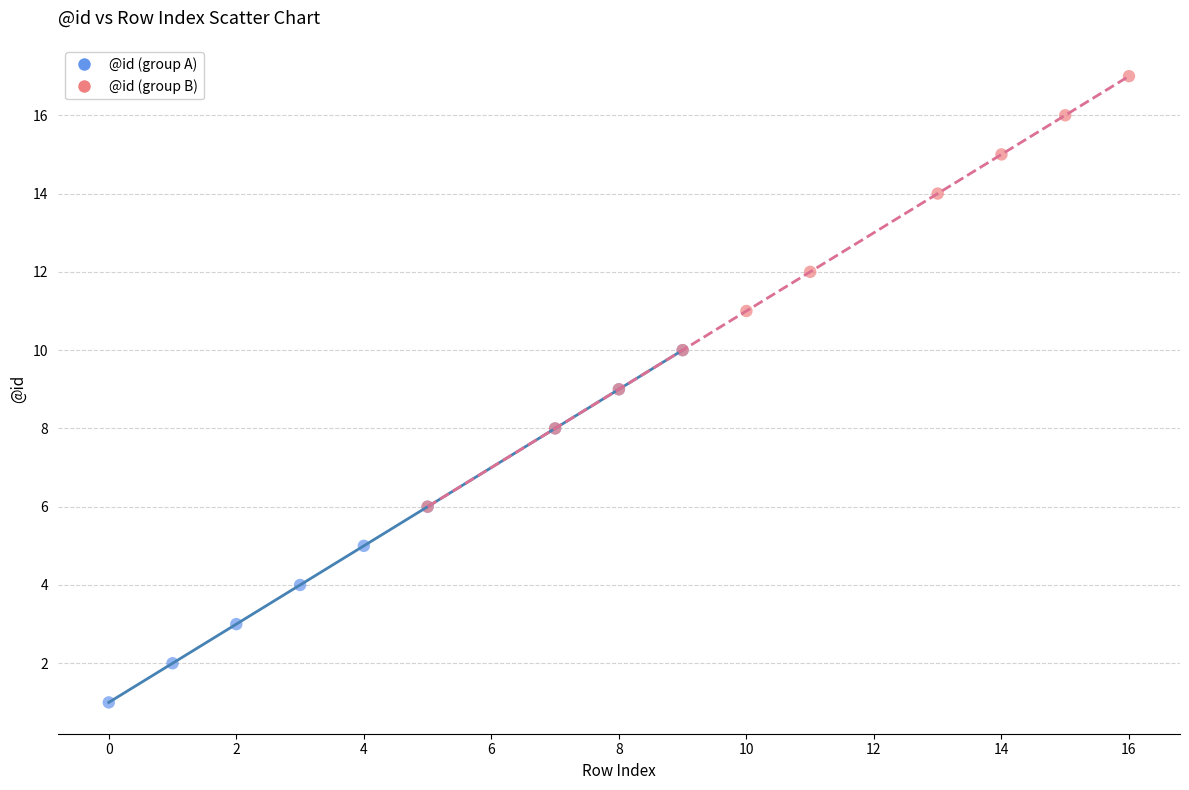

What are all the series names shown in the legend?

@id (group A), @id (group B)